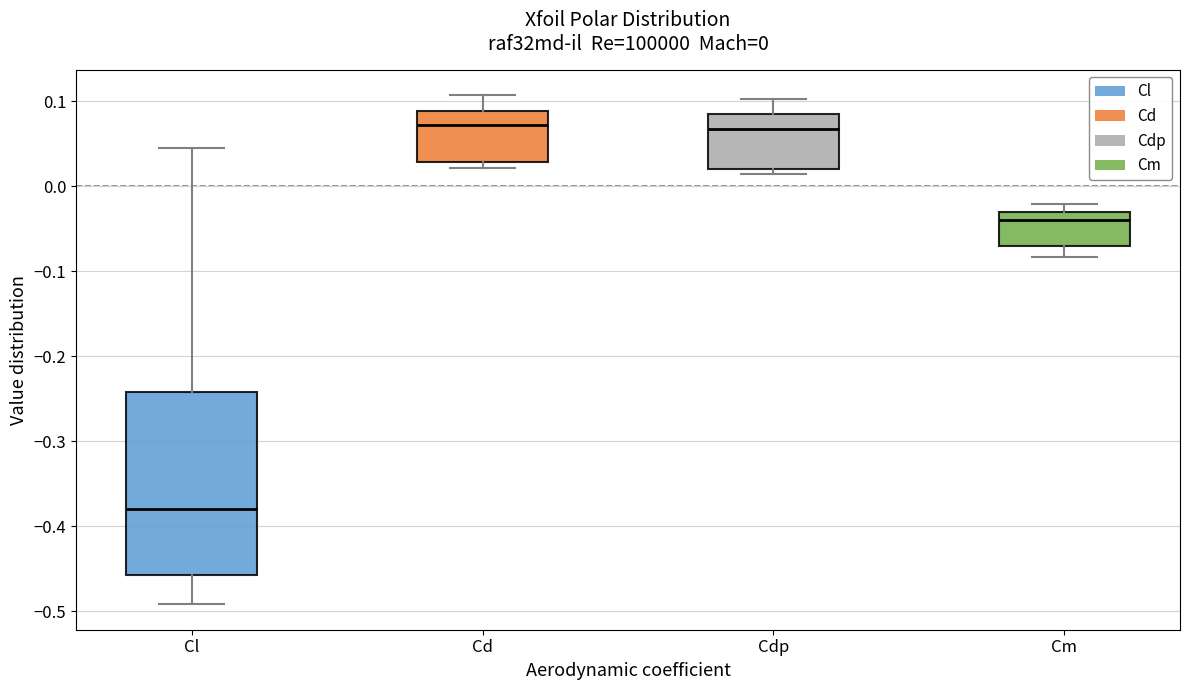

Which box's median line is the lowest?

Cl